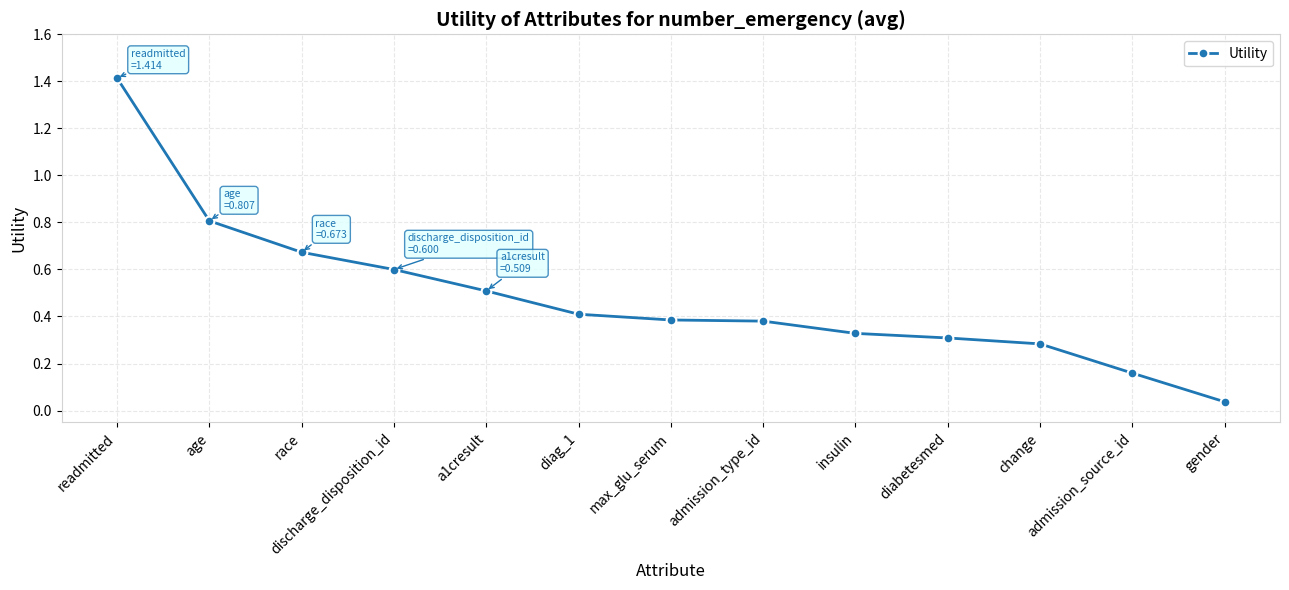

The value at diabetesmed is 0.3. True or false?

True